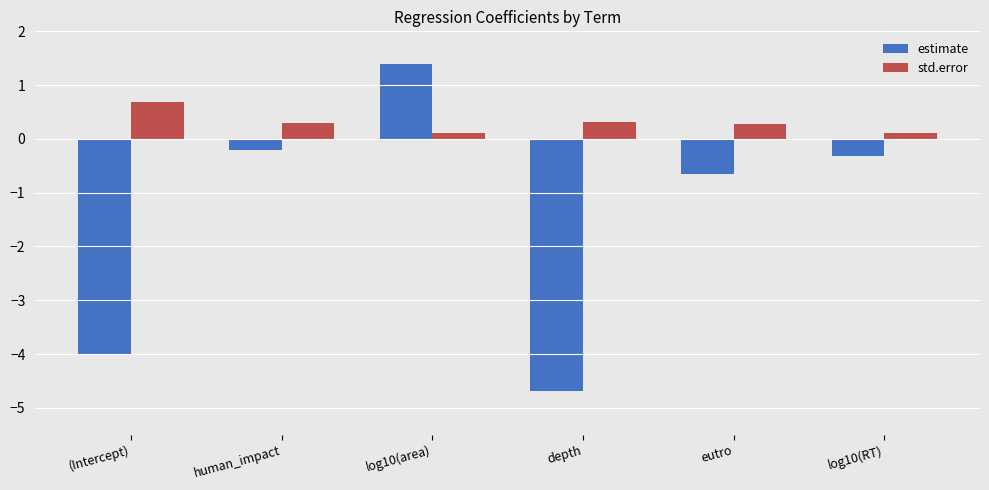

What position from the right is human_impact?

5